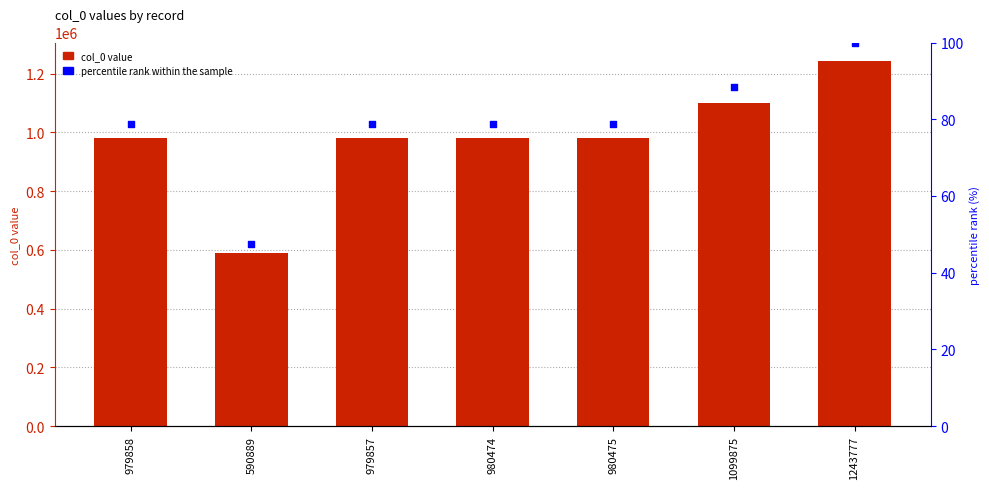

Is the value of percentile rank within the sample at 590889 greater than the value of col_0 at 1099875?

No